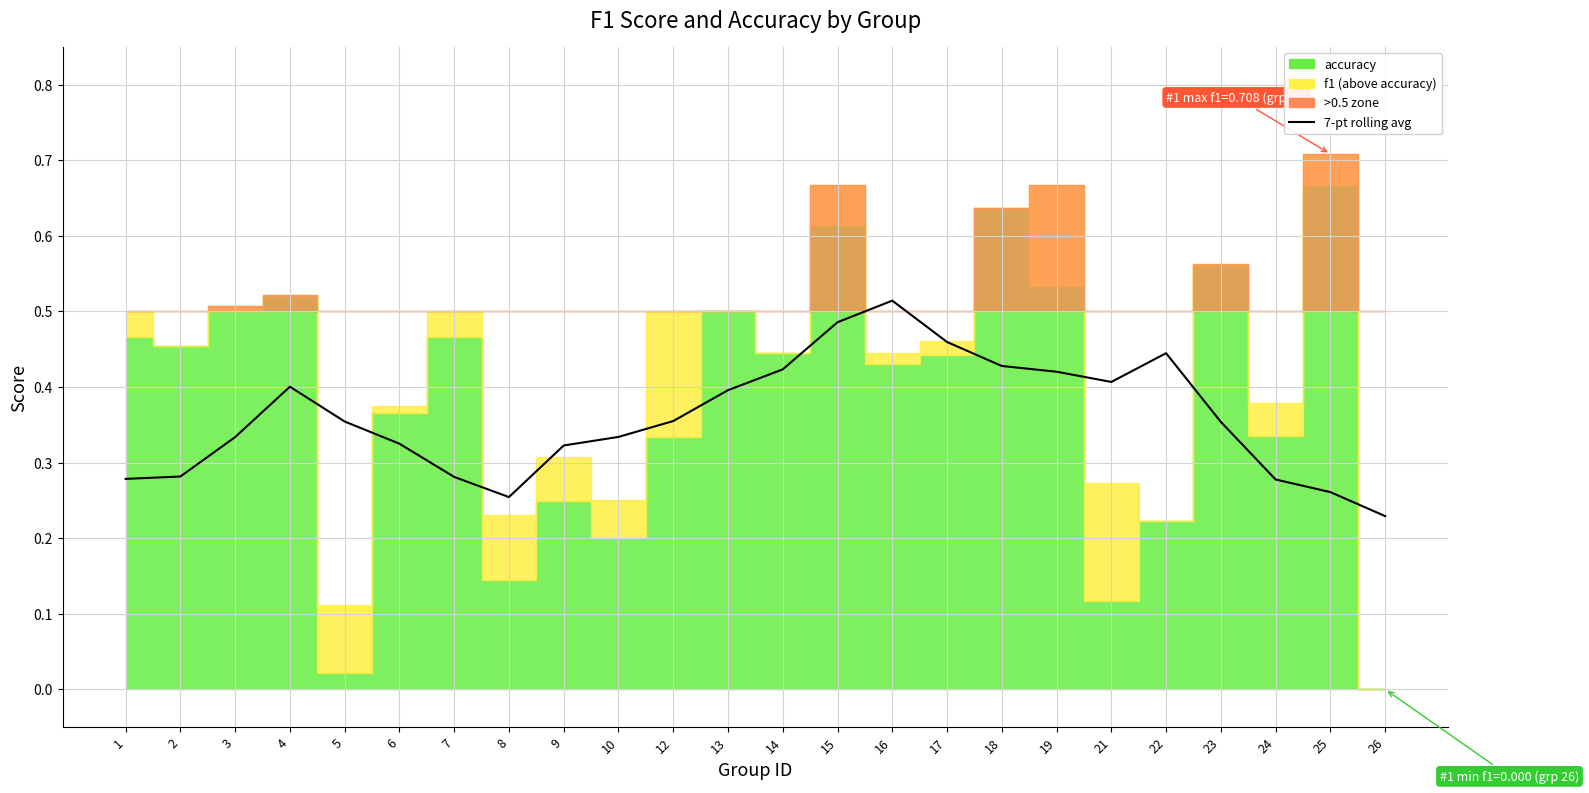

Is it true that the value at 24 is 0.3?

True